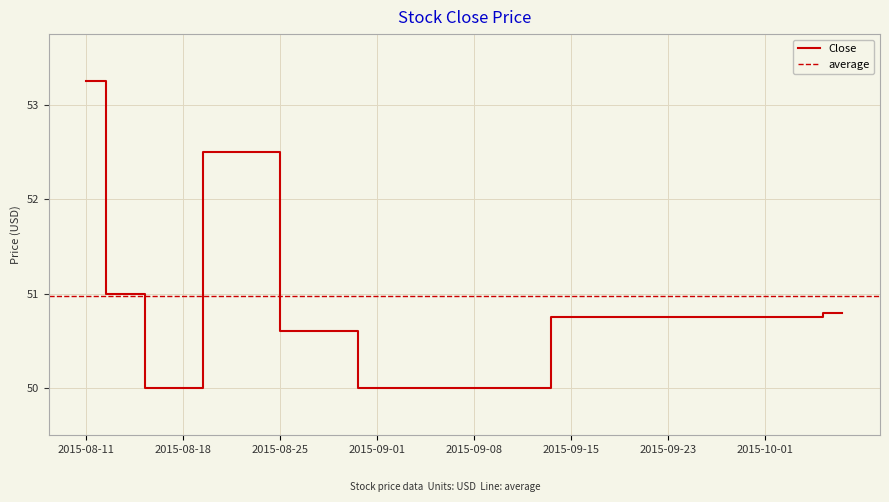

At which label does Close reach its peak?

2015-08-11